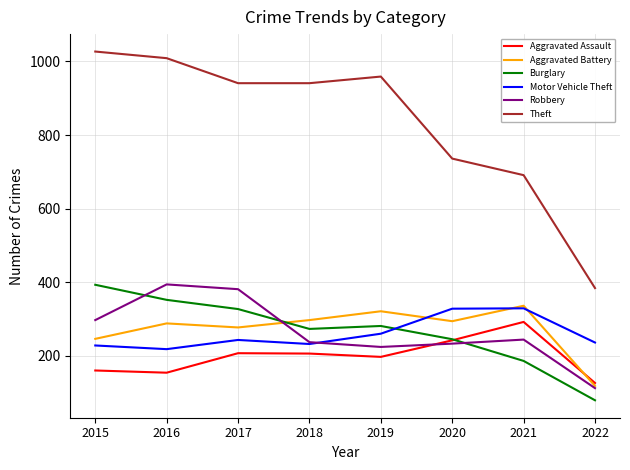

True or false: Motor Vehicle Theft has a value of 162 at 2020.

False